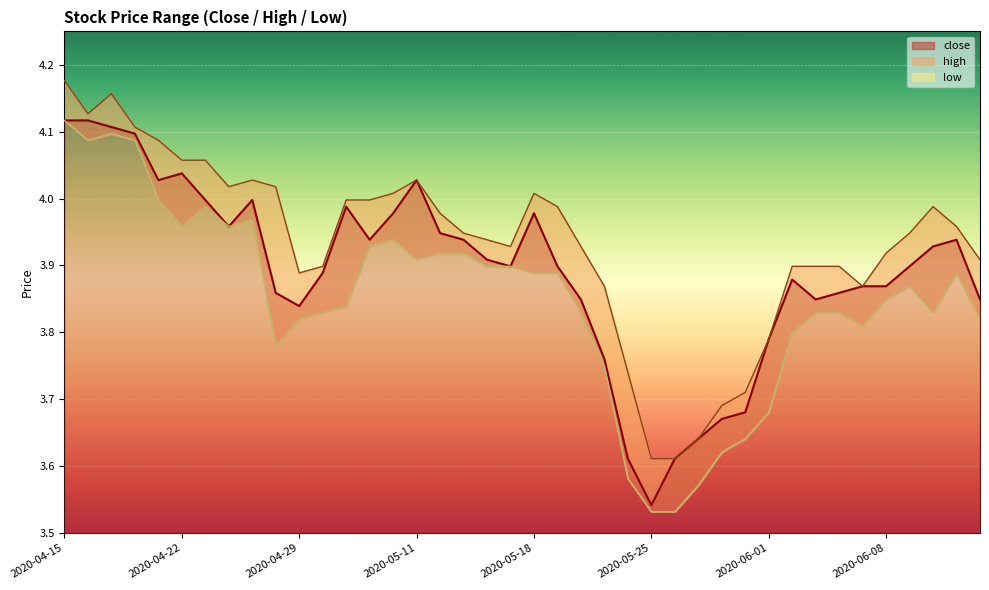

The value of close_line at 16 is 5.9. True or false?

False